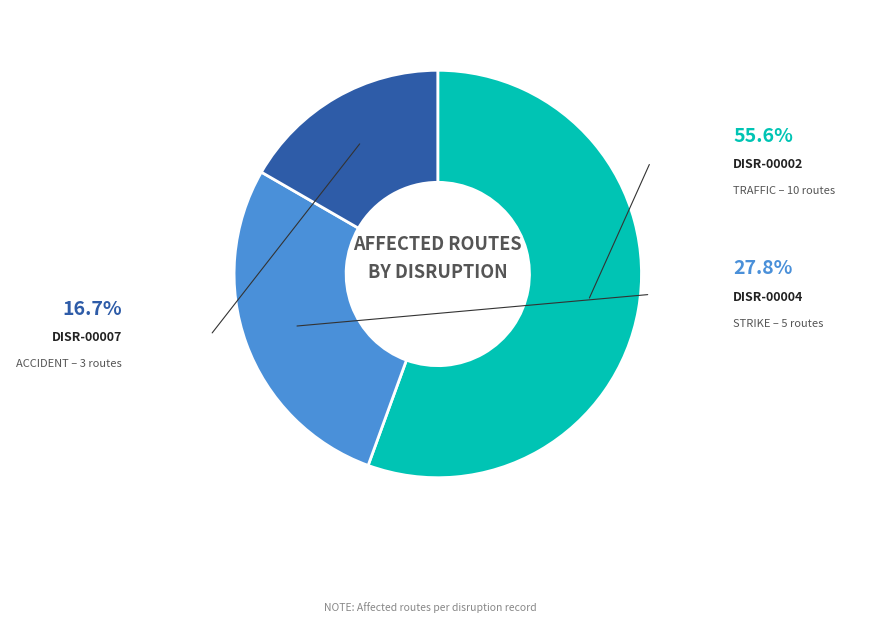

To the nearest percent, what is the difference between the DISR-00002 and DISR-00007 slice percentages?

39%